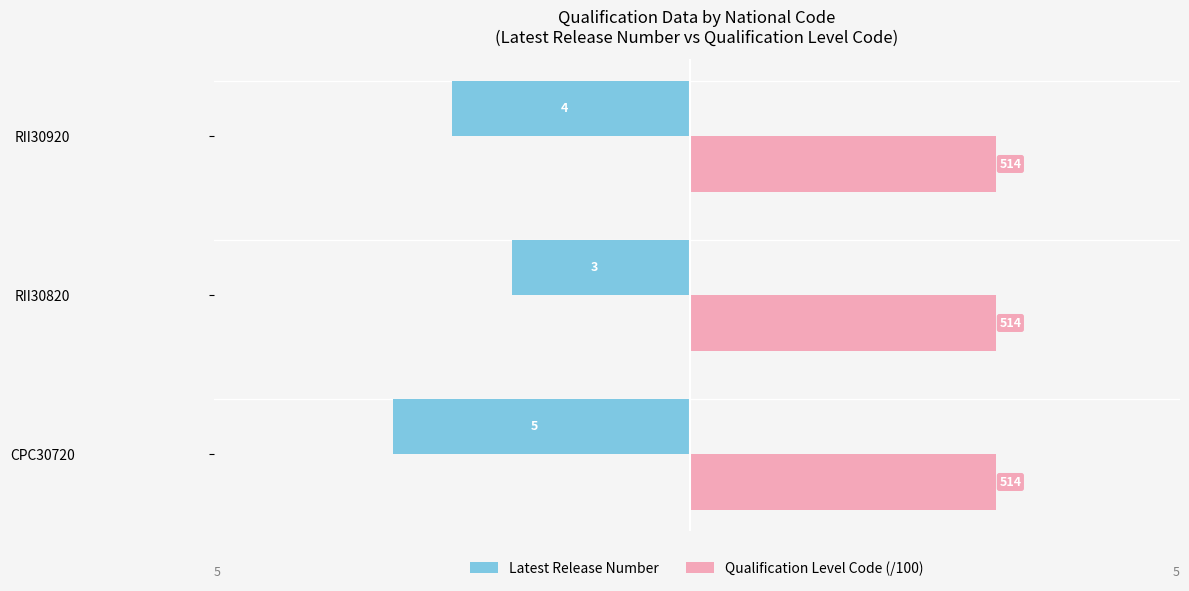

What are all the series names shown in the legend?

Latest Release Number, Qualification Level Code (/100)